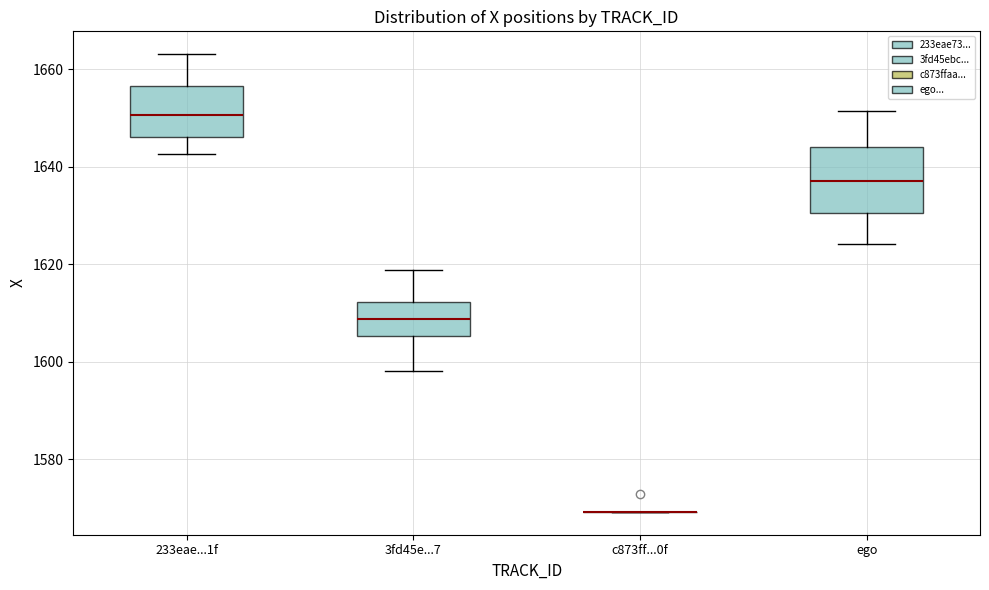

Reading left to right, transcribe this box plot: for each box, give where its median line is, the range the box spans, and where its two whiskers end, as read against the y-axis. The values are not printed on the chart, so give them approximately, as read against the axis.

233eae...1f: median 1650, box 1646 to 1656, whiskers 1642 to 1664
3fd45e...7: median 1608, box 1606 to 1612, whiskers 1598 to 1618
c873ff...0f: box collapsed to a line at 1570, whiskers 1570 to 1570
ego: median 1638, box 1630 to 1644, whiskers 1624 to 1652